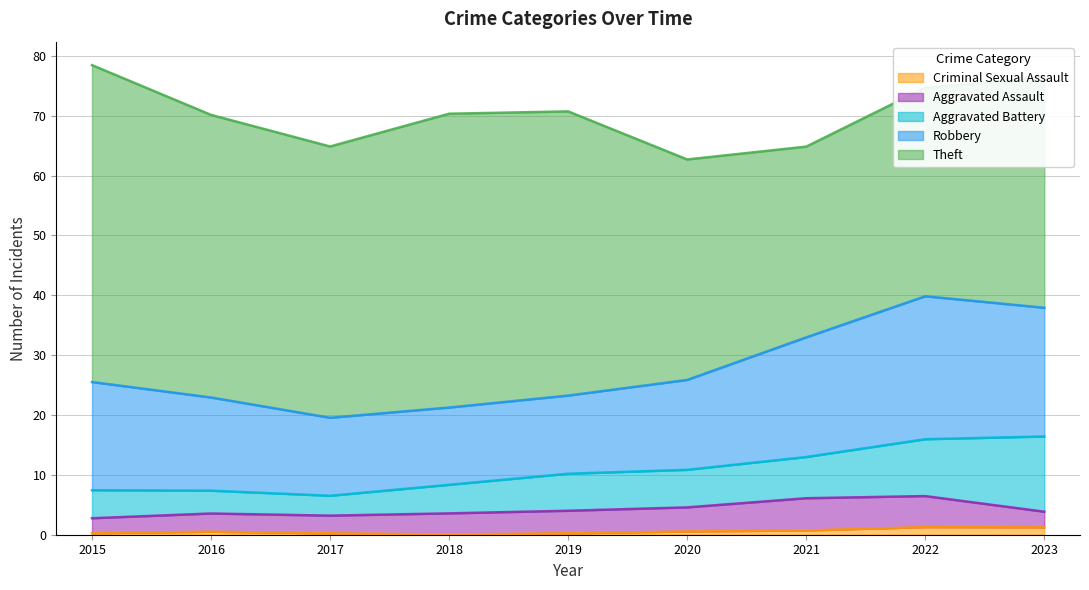

True or false: Criminal Sexual Assault has a value of 0.0 at 2018.

True